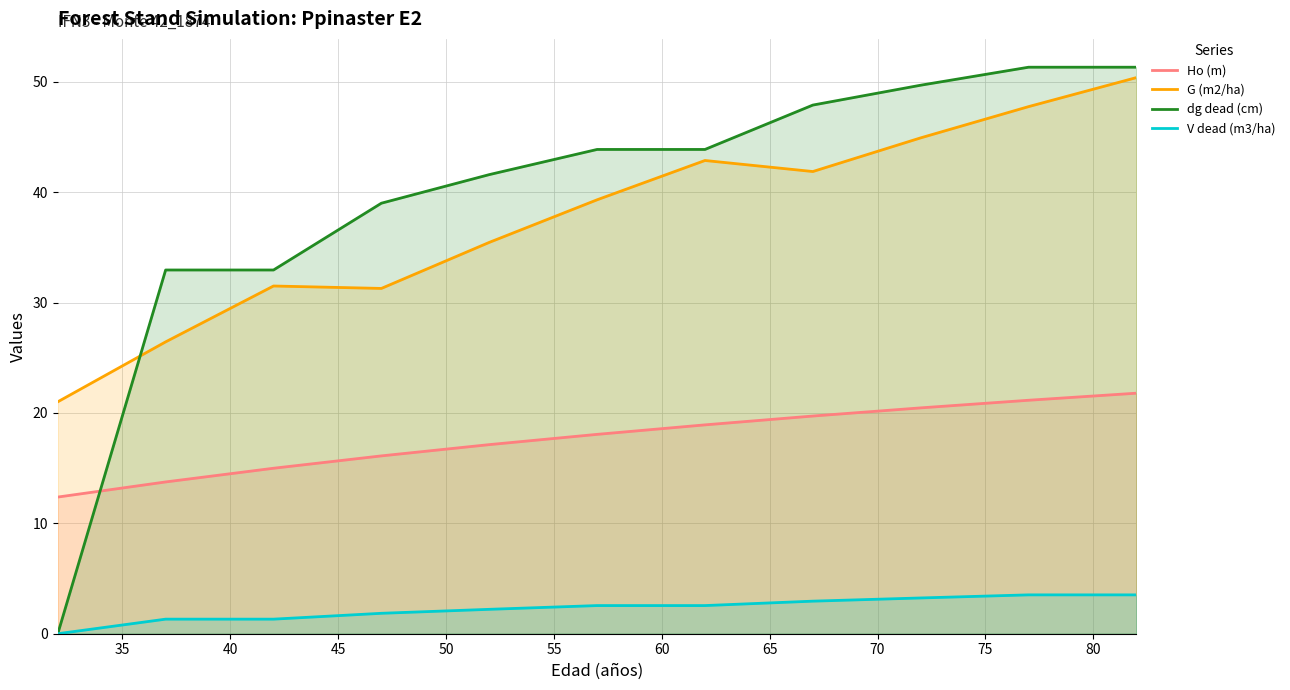

Which series has the widest spread of values?

dg dead (cm)